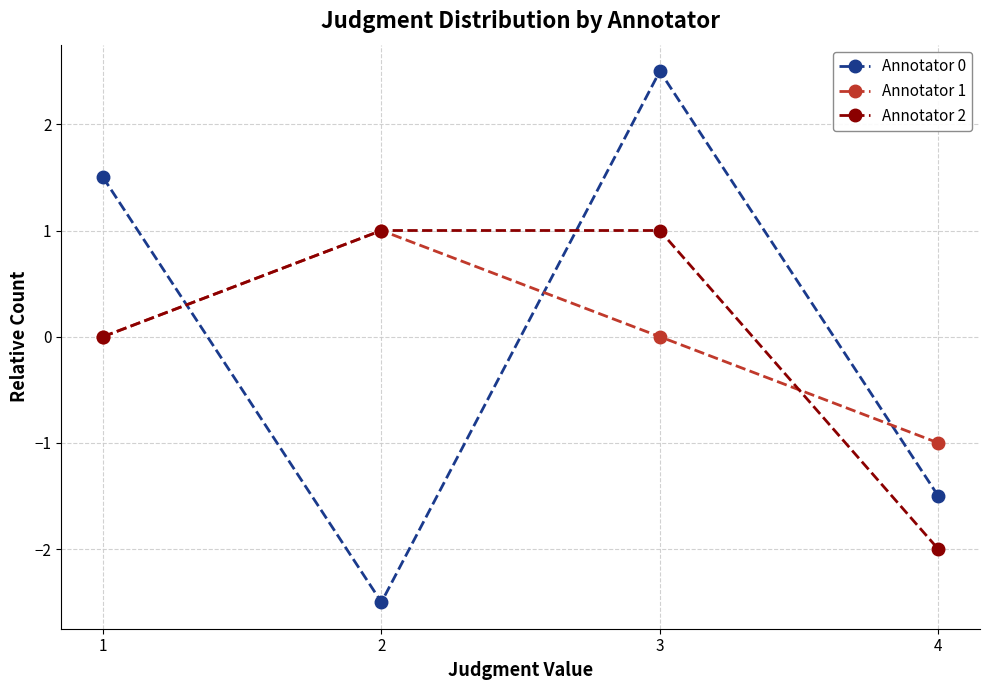

Which category has the lowest value in the Annotator 2 series?

4